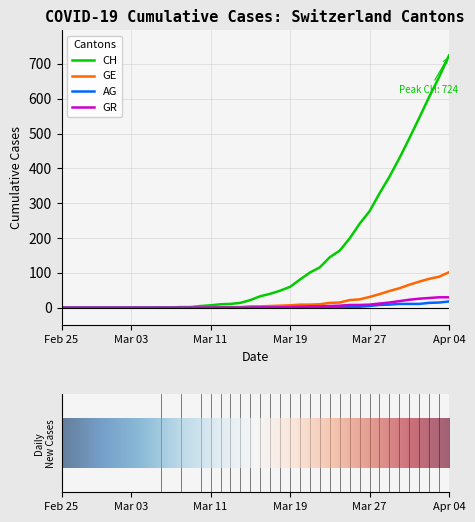

Which series has the largest total across all categories?

CH